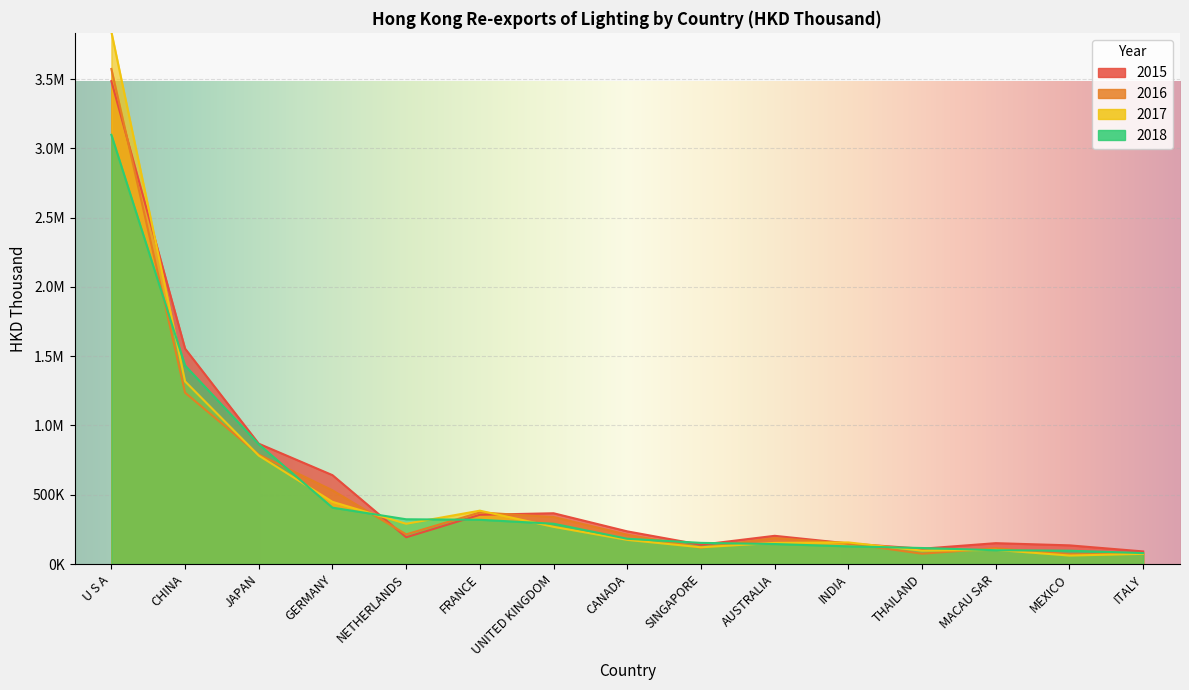

List the series in order of their peak value, highest first.

2017, 2016, 2015, 2018